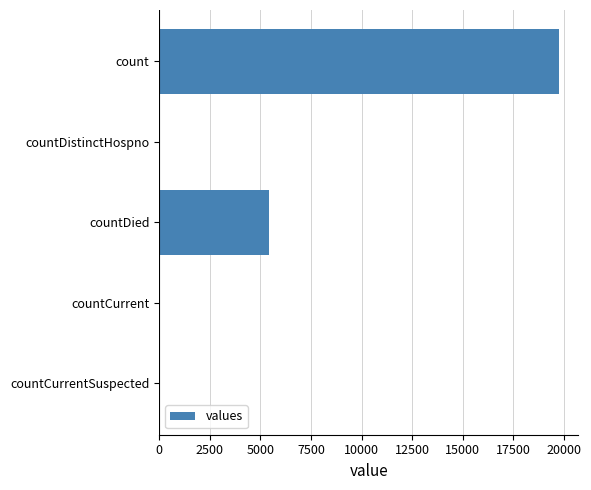

Read the value at countDied.

5446